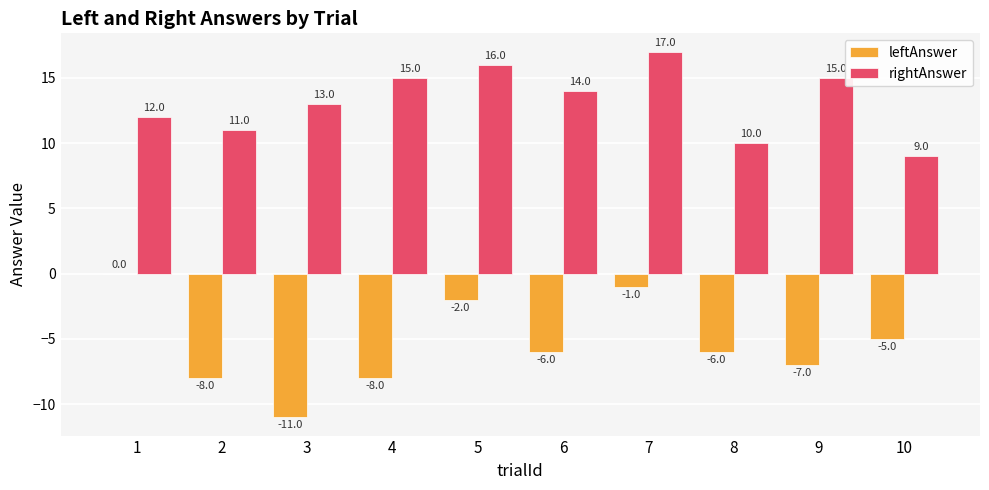

What is the average value of the leftAnswer series?

-5